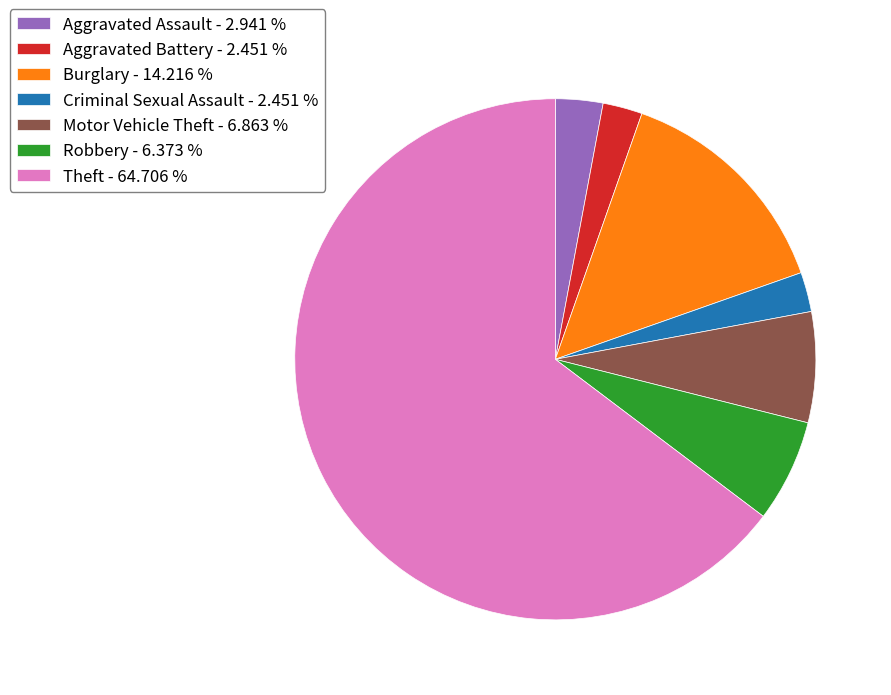

Combined, do Theft - 64.706 % and Criminal Sexual Assault - 2.451 % account for over 50%?

Yes